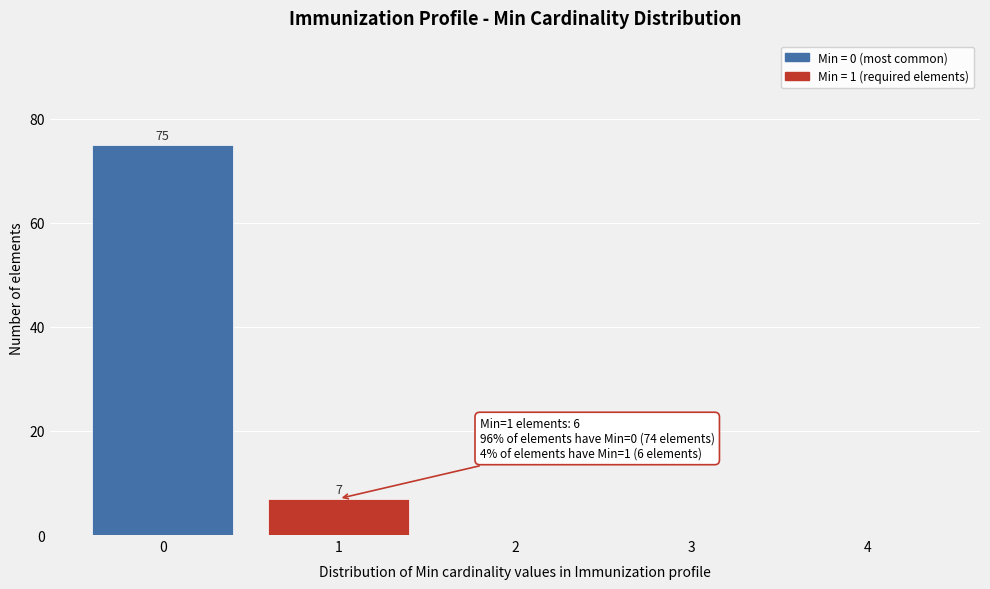

Reading right to left, list all the values displayed in this chart.

4=0	3=0	2=0	1=7	0=75